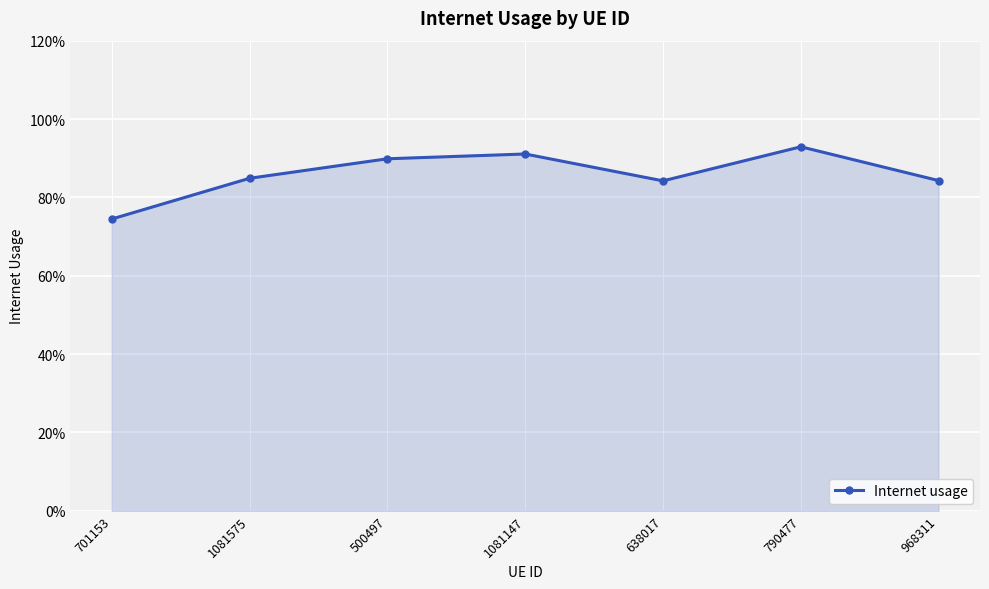

The chart shows a value of 0.9 at 1081147. True or false?

True